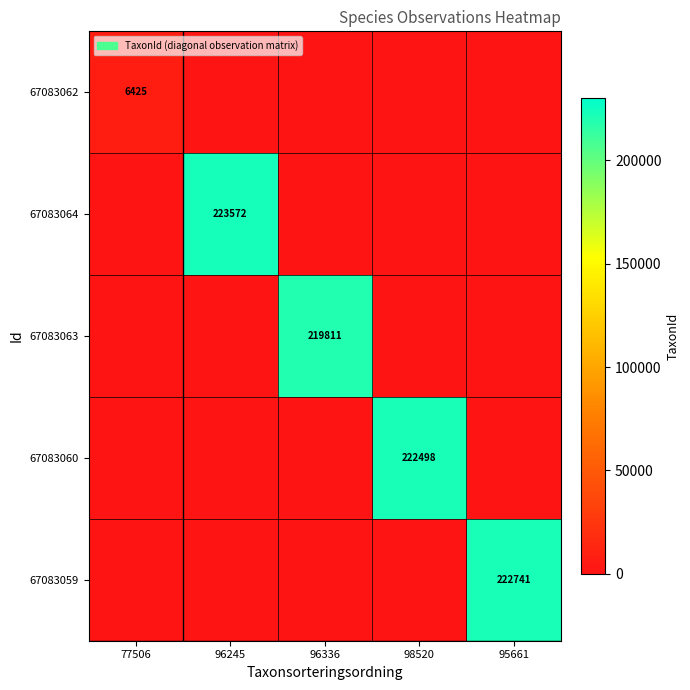

Rank the categories by 67083060 value from lowest to highest.

77506, 96245, 96336, 95661, 98520